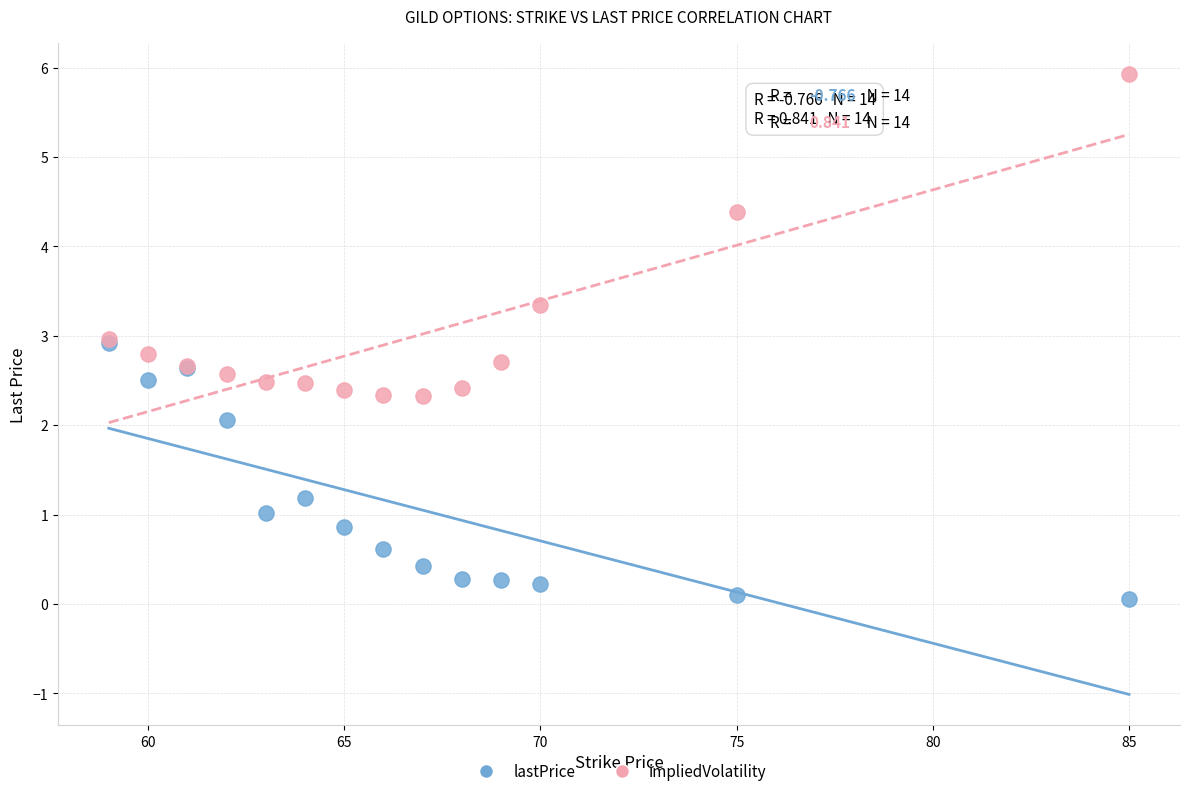

In the impliedVolatility series, what Y value is closest to 4?

4.4